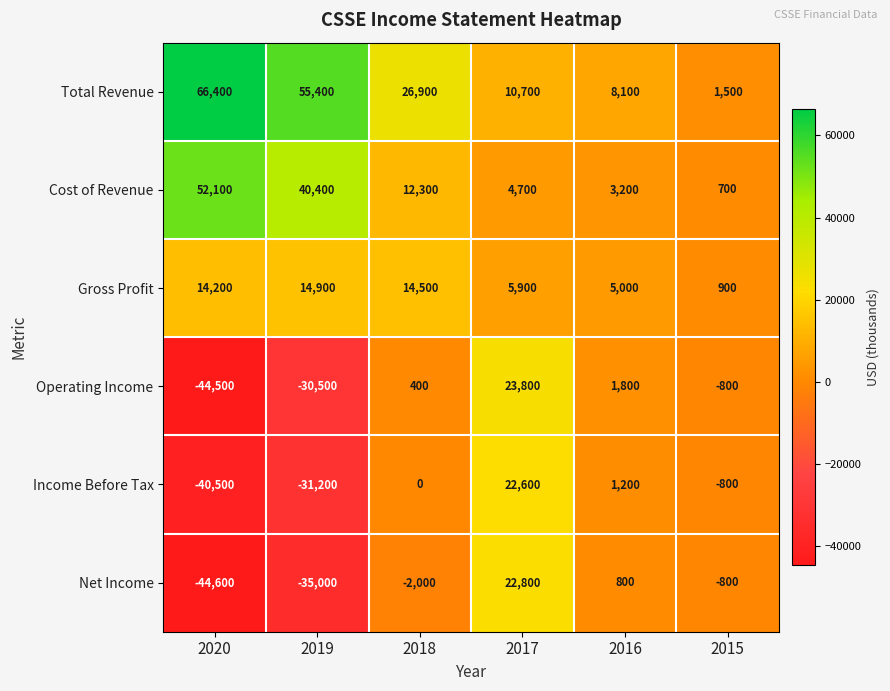

What is the minimum value shown in the chart?

-44600